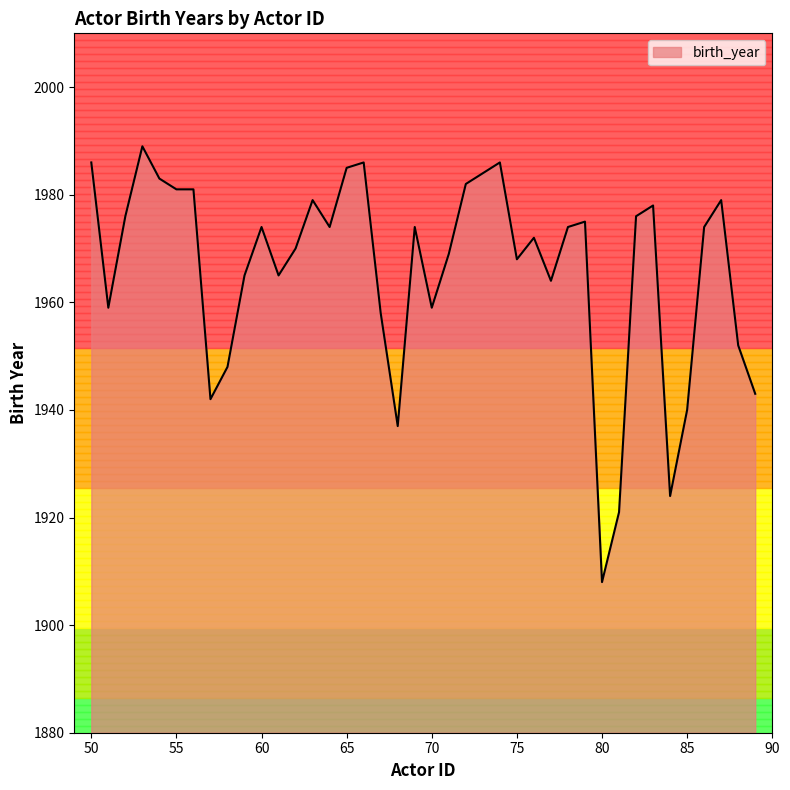

What is the difference between the maximum and minimum values?

81